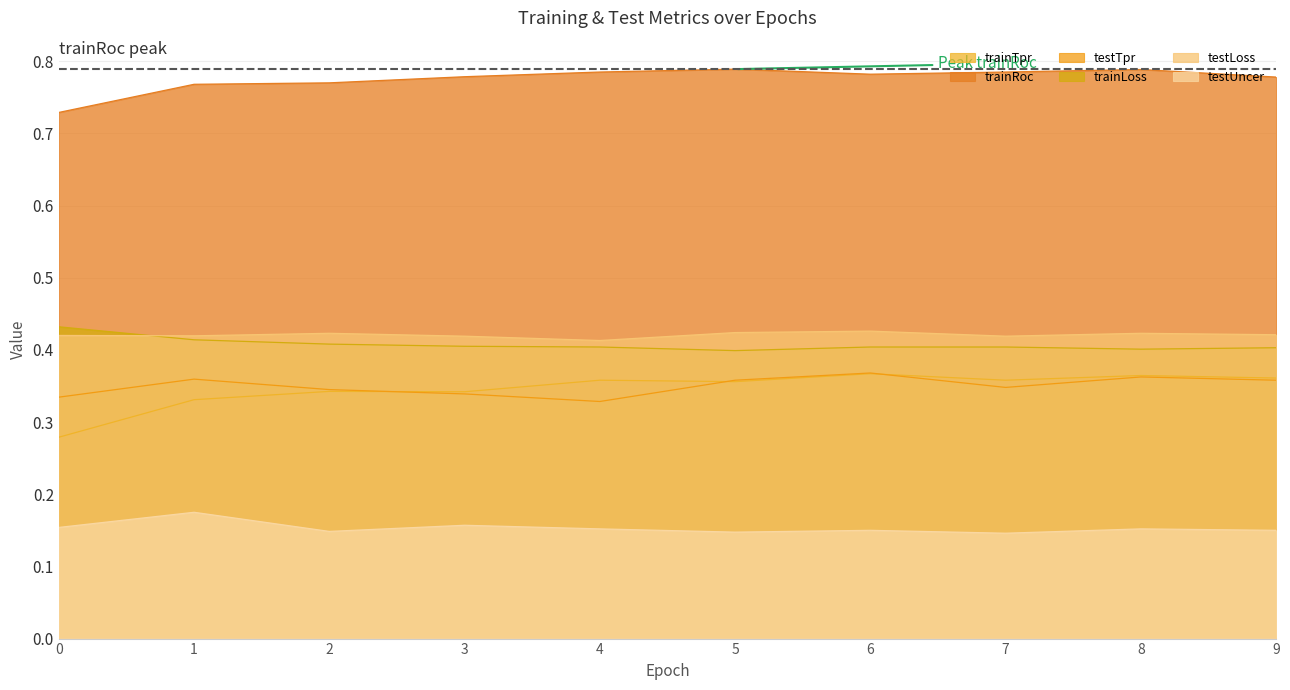

At how many categories does at least one series exceed 0?

10